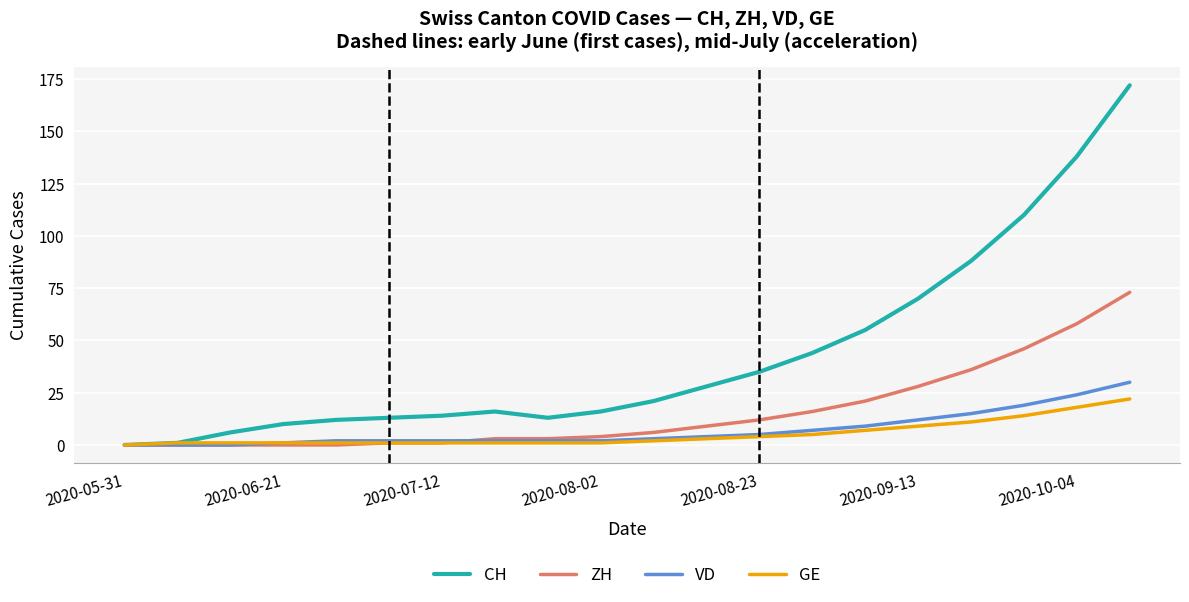

What is the sum of all GE values?

104